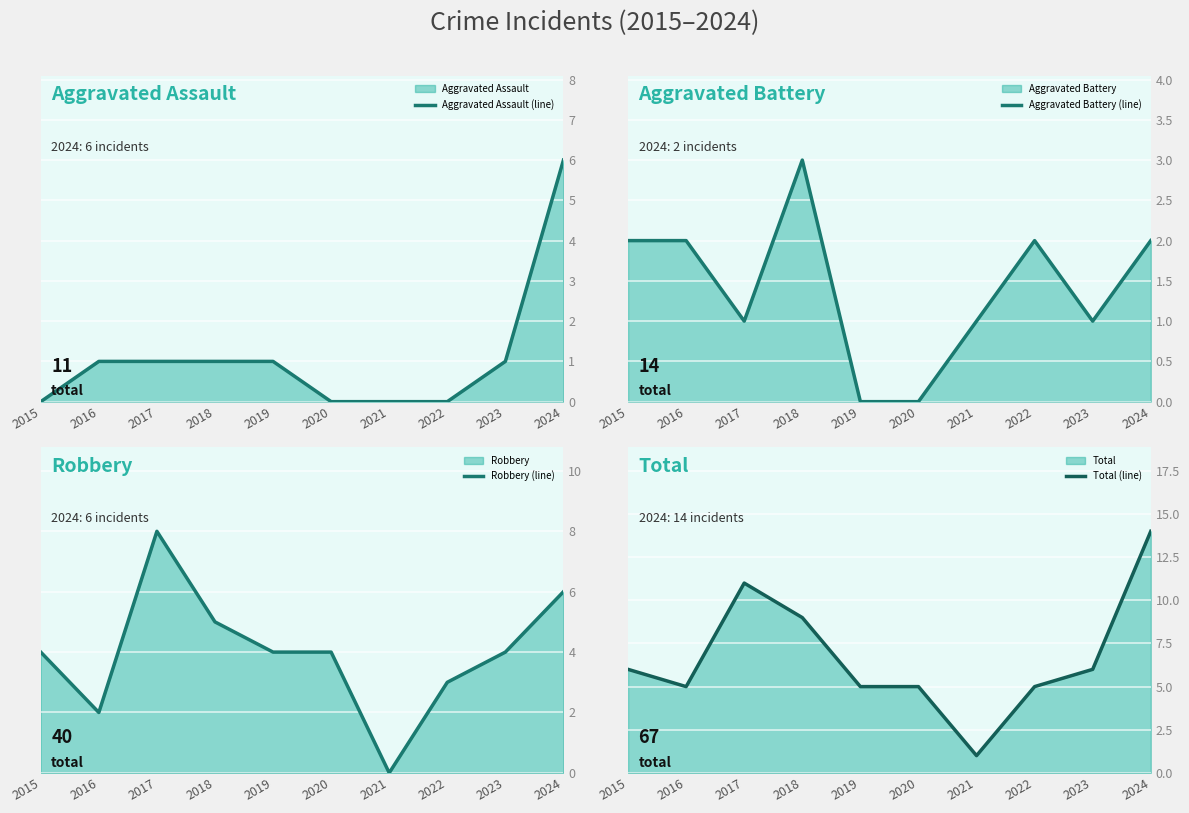

Which category has the highest value in the Total (line) series?

2024